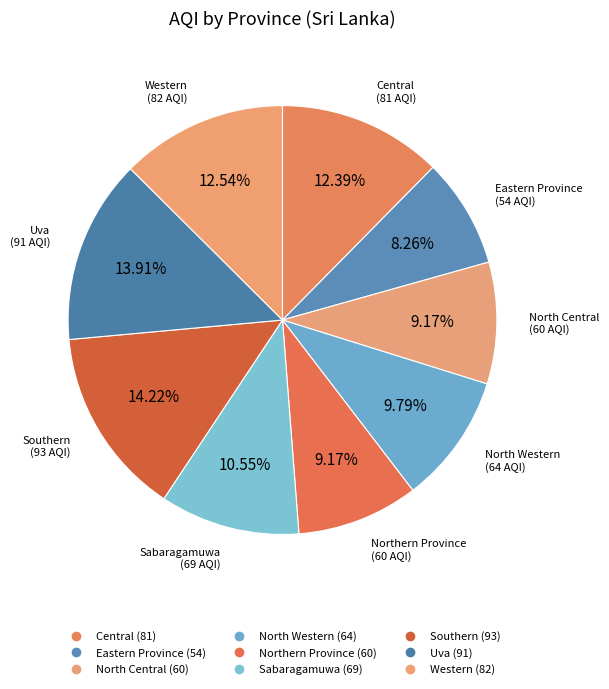

What is the change in value from Central to Uva?

+10